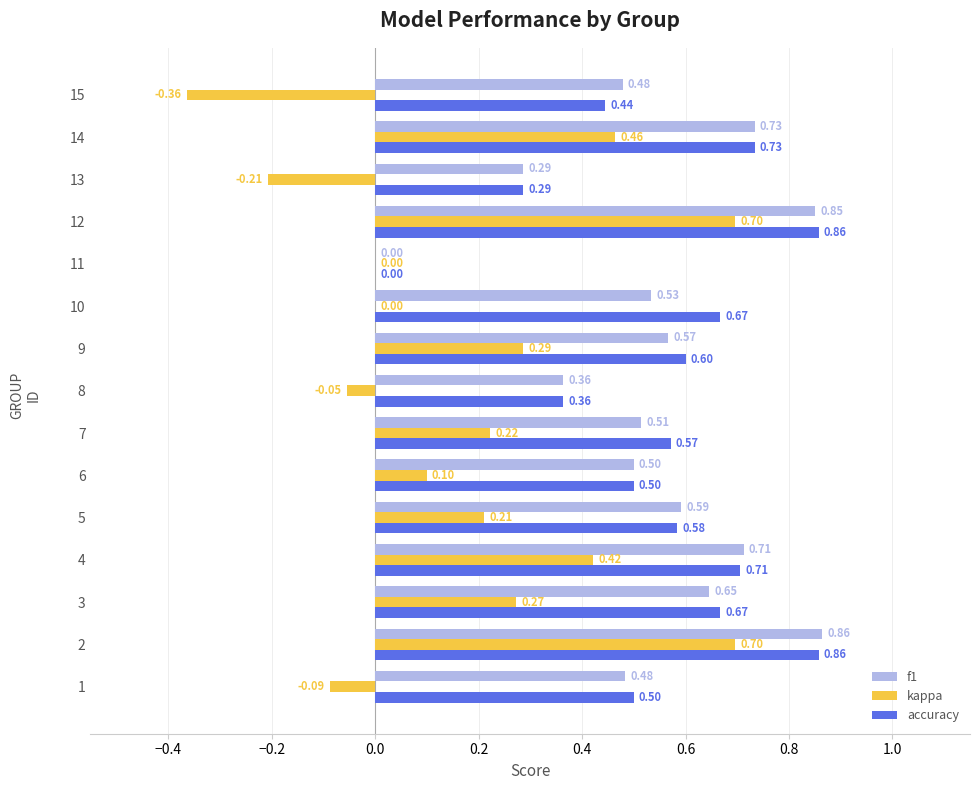

What is the sum of all accuracy values?

8.3